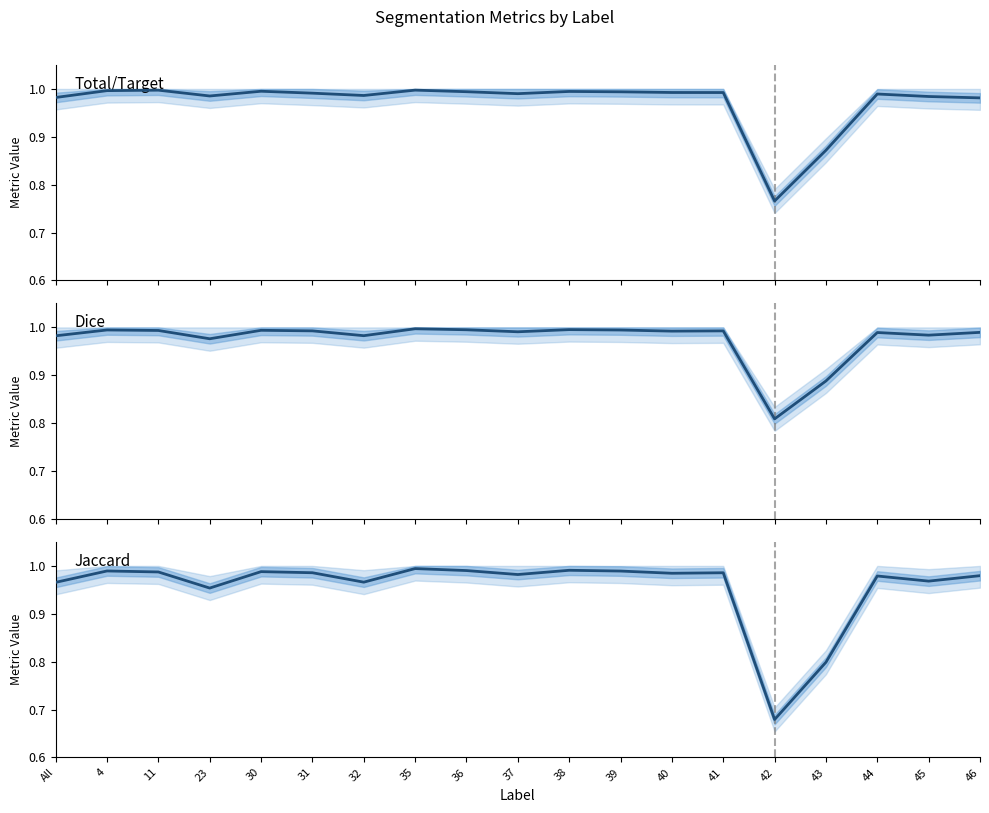

What is the label of the 7th point from the left?

32